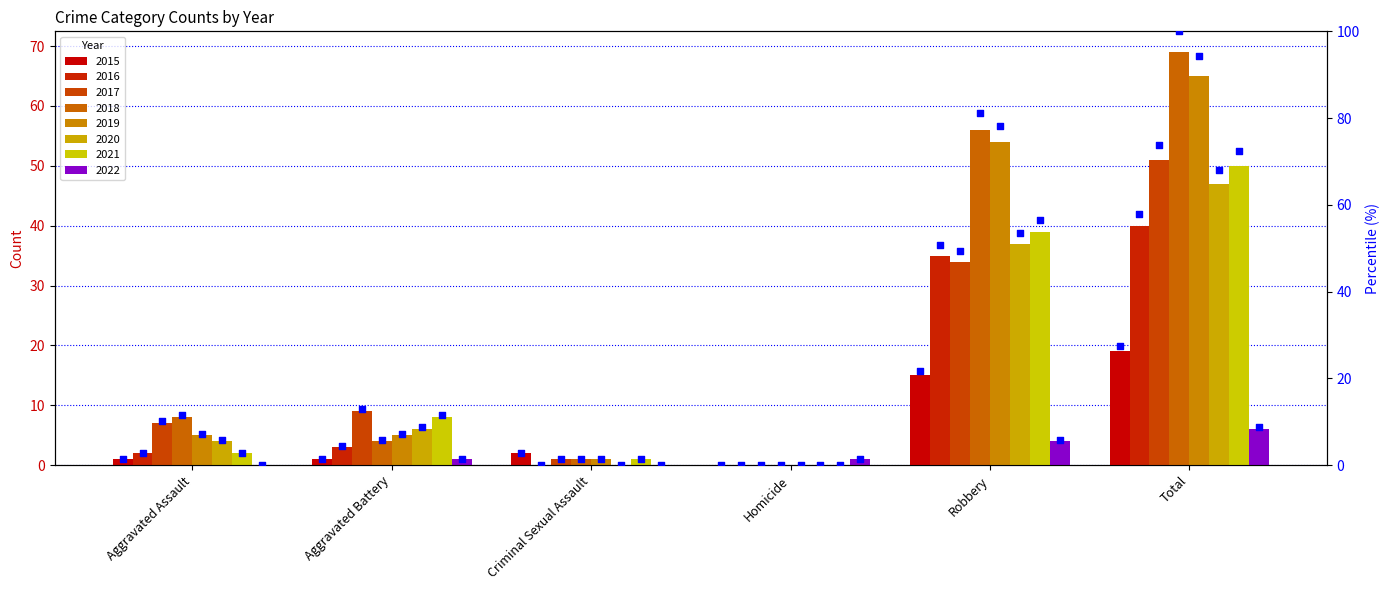

Between Total and Aggravated Assault, which is larger?

Total